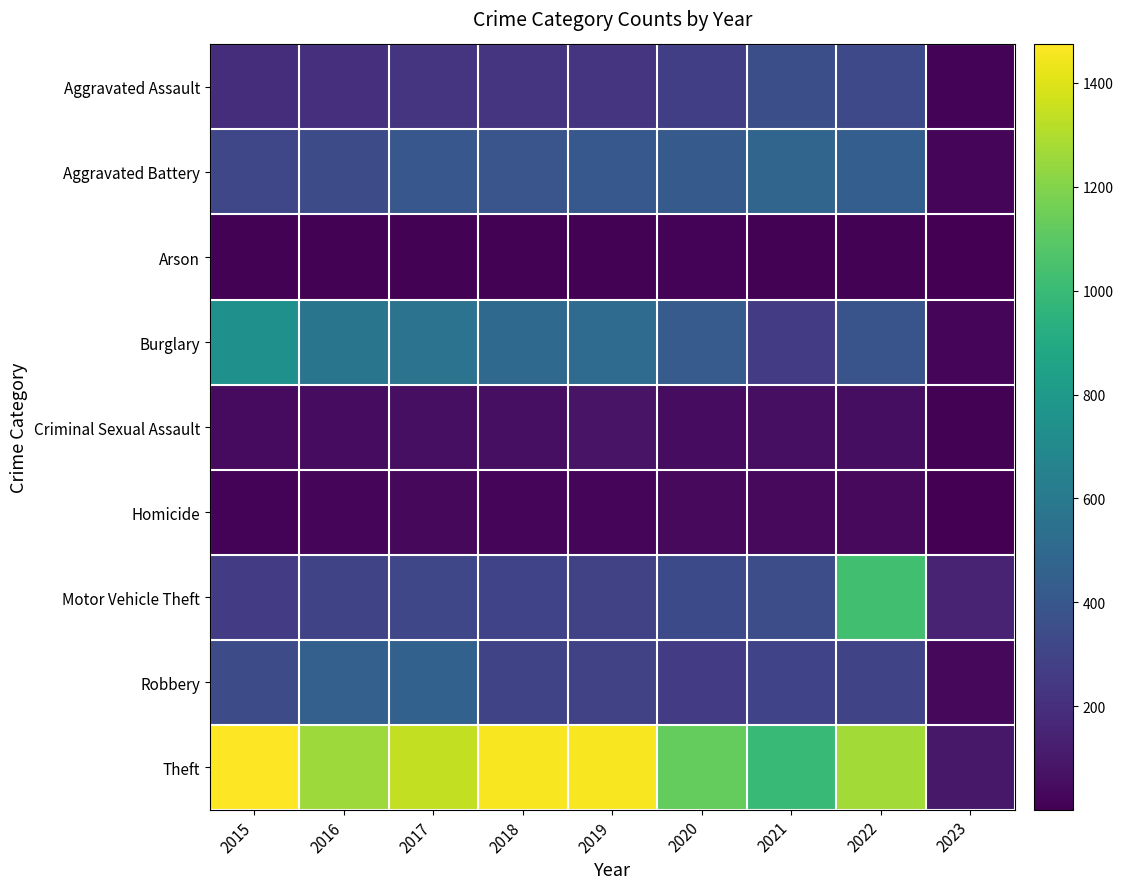

At how many categories does at least one series exceed 221?

8